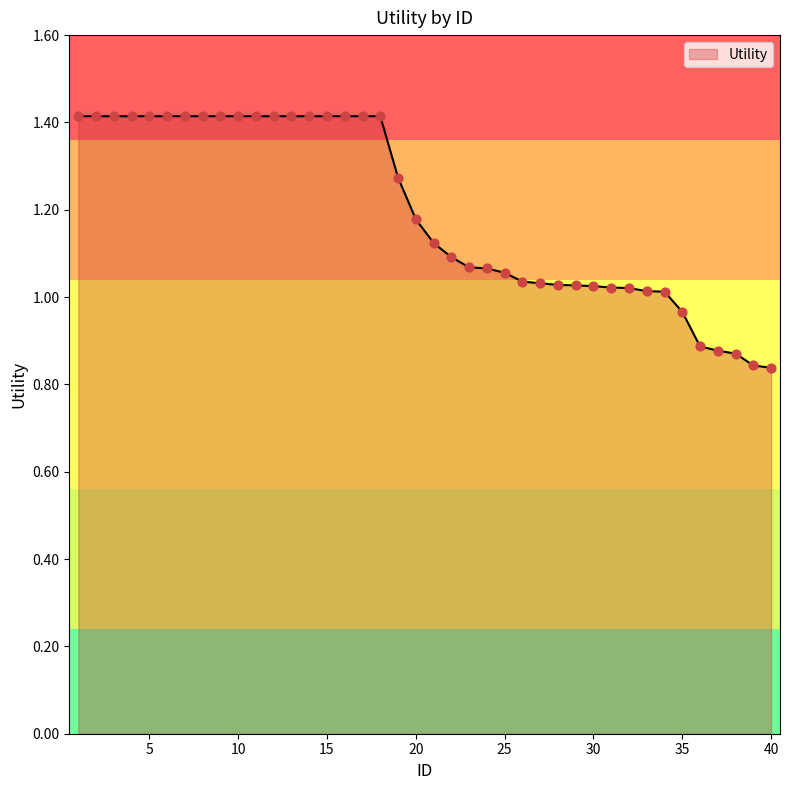

What is the greatest value displayed?

1.4